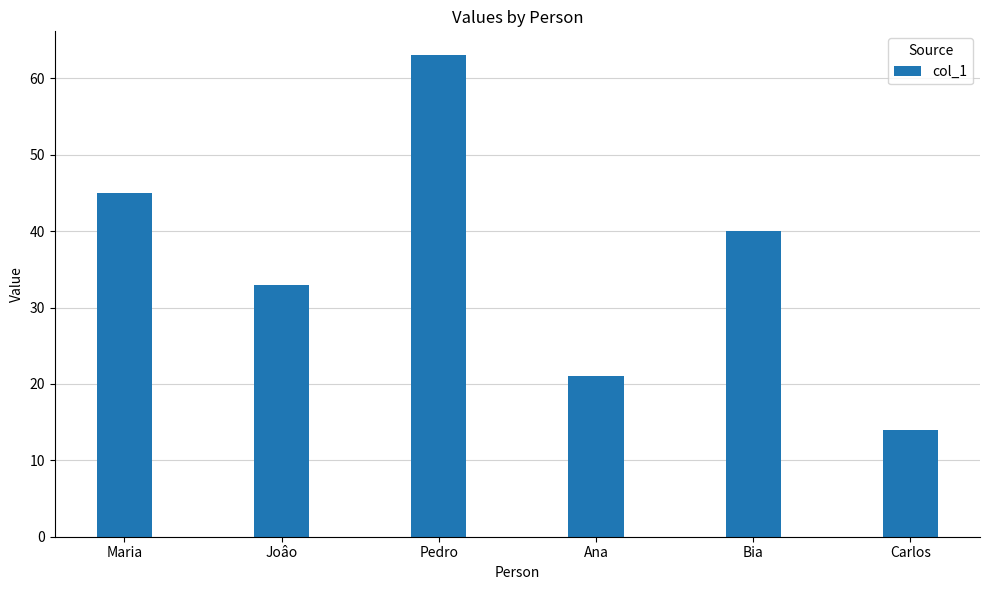

What is the sum of all values?

216